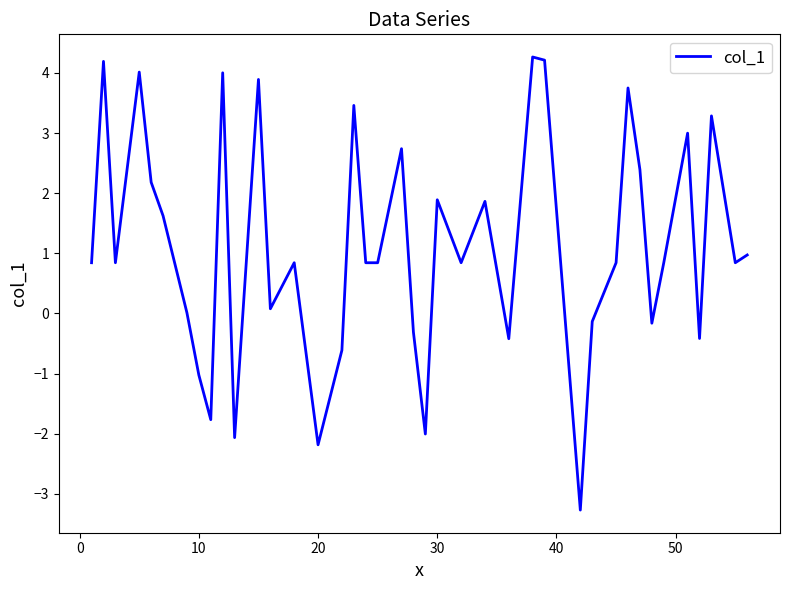

What is the smallest value displayed?

-3.3